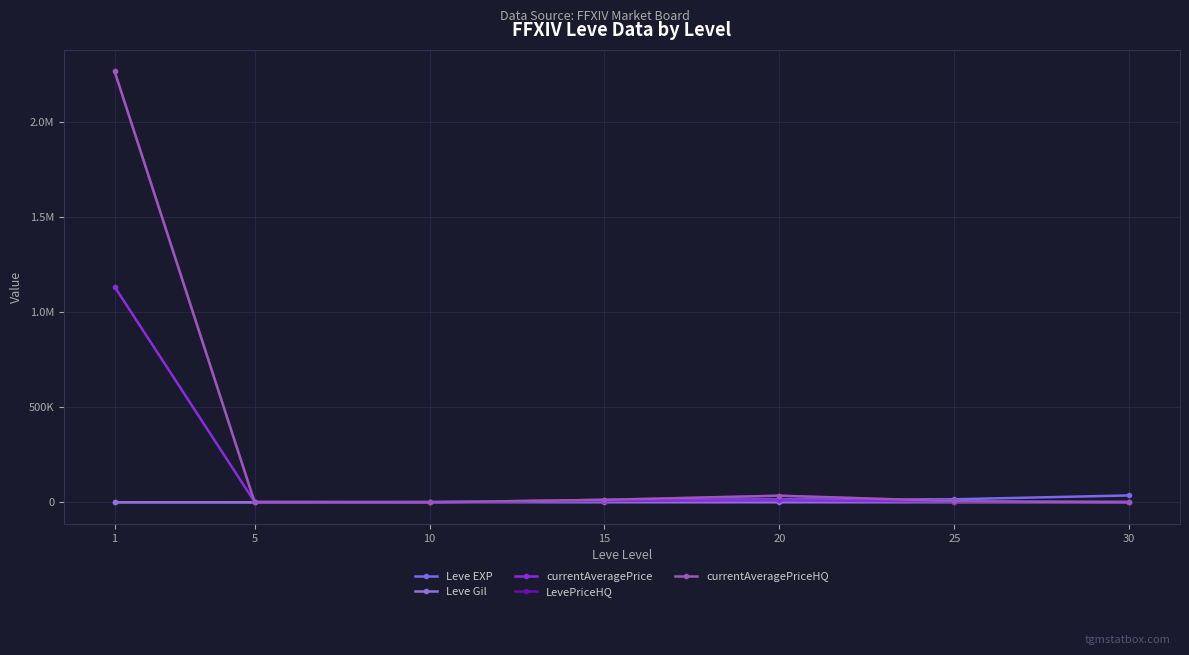

Rank the series at 30 from lowest to highest value.

LevePriceHQ, currentAveragePriceHQ, Leve Gil, currentAveragePrice, Leve EXP